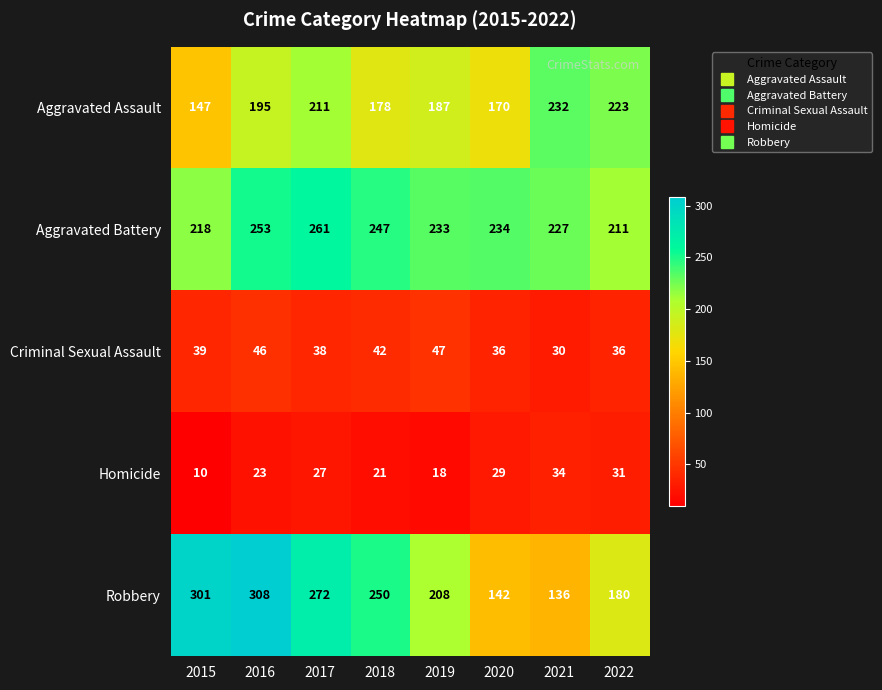

What is the difference between the highest and lowest values at 2022?

192